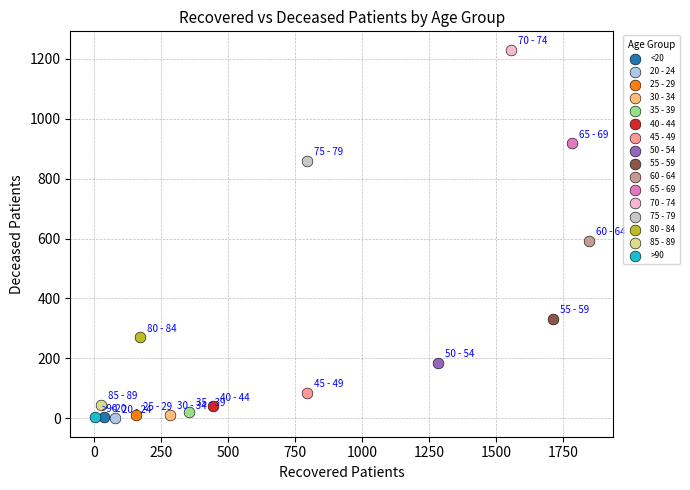

What are all the series names shown in the legend?

<20, 20 - 24, 25 - 29, 30 - 34, 35 - 39, 40 - 44, 45 - 49, 50 - 54, 55 - 59, 60 - 64, 65 - 69, 70 - 74, 75 - 79, 80 - 84, 85 - 89, >90